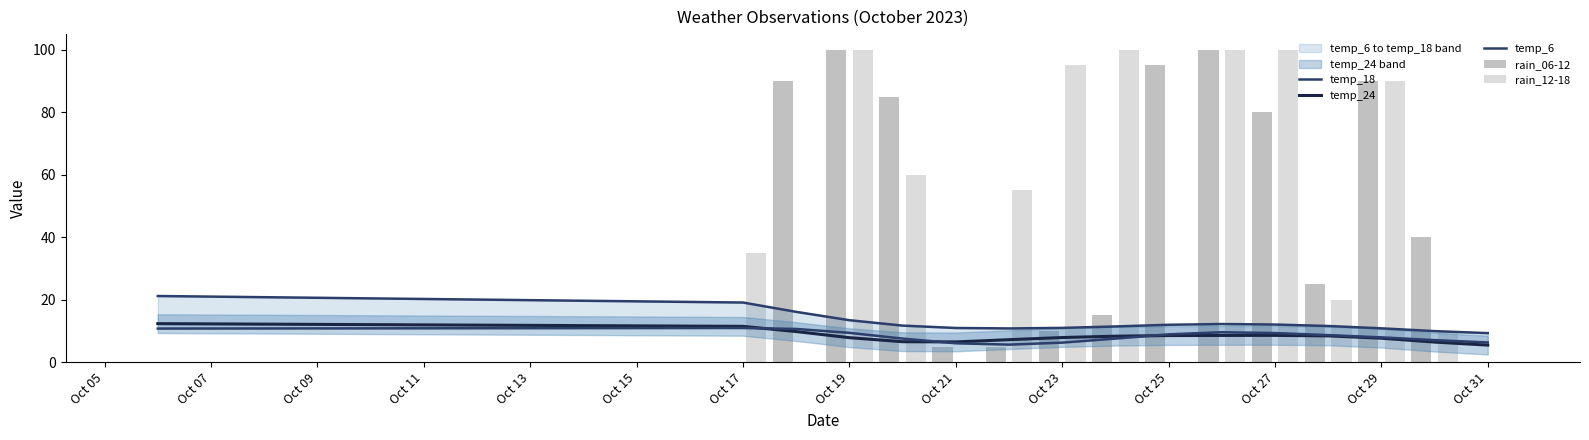

Which series has the largest range (max minus min)?

rain_06-12